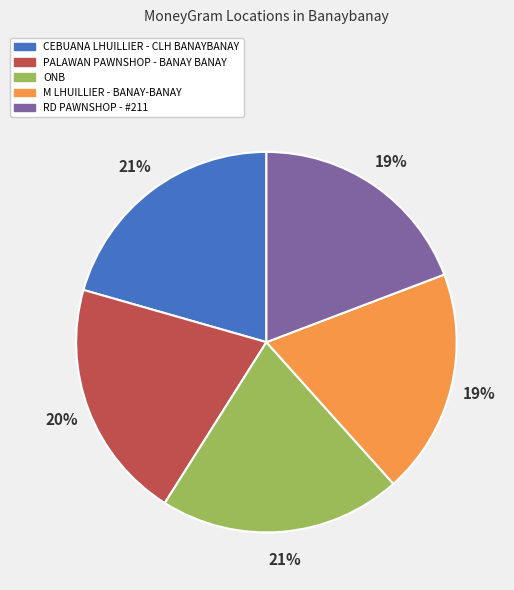

To the nearest percent, what is the average slice percentage?

20%